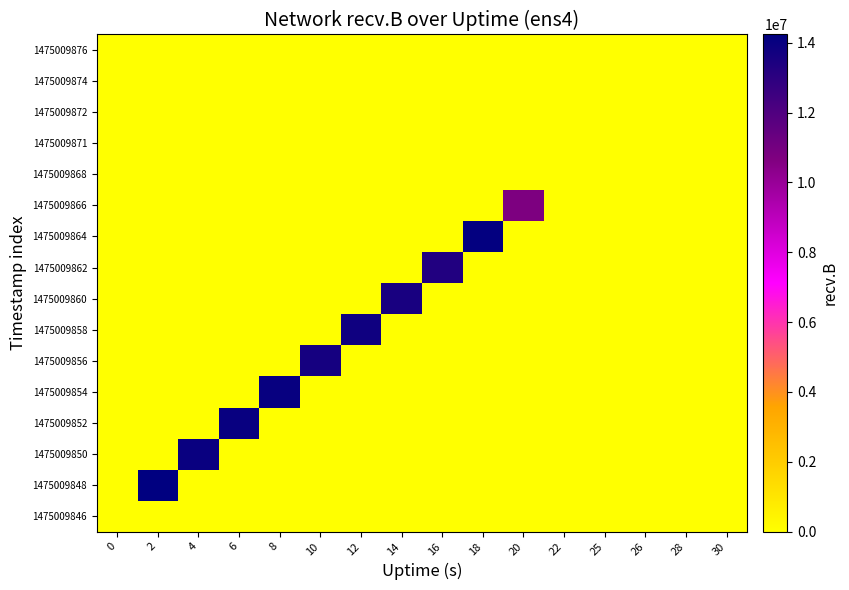

Reading right to left, what are all the values shown in this chart?

1475009846: 30=0	28=0	26=0	25=0	22=0	20=0	18=0	16=0	14=0	12=0	10=0	8=0	6=0	4=0	2=0	0=0
1475009848: 30=0	28=0	26=0	25=0	22=0	20=0	18=0	16=0	14=0	12=0	10=0	8=0	6=0	4=0	2=14239849	0=0
1475009850: 30=0	28=0	26=0	25=0	22=0	20=0	18=0	16=0	14=0	12=0	10=0	8=0	6=0	4=13985190	2=0	0=0
1475009852: 30=0	28=0	26=0	25=0	22=0	20=0	18=0	16=0	14=0	12=0	10=0	8=0	6=13995192	4=0	2=0	0=0
1475009854: 30=0	28=0	26=0	25=0	22=0	20=0	18=0	16=0	14=0	12=0	10=0	8=14039845	6=0	4=0	2=0	0=0
1475009856: 30=0	28=0	26=0	25=0	22=0	20=0	18=0	16=0	14=0	12=0	10=13655244	8=0	6=0	4=0	2=0	0=0
1475009858: 30=0	28=0	26=0	25=0	22=0	20=0	18=0	16=0	14=0	12=13820477	10=0	8=0	6=0	4=0	2=0	0=0
1475009860: 30=0	28=0	26=0	25=0	22=0	20=0	18=0	16=0	14=13544983	12=0	10=0	8=0	6=0	4=0	2=0	0=0
1475009862: 30=0	28=0	26=0	25=0	22=0	20=0	18=0	16=13308850	14=0	12=0	10=0	8=0	6=0	4=0	2=0	0=0
1475009864: 30=0	28=0	26=0	25=0	22=0	20=0	18=14144796	16=0	14=0	12=0	10=0	8=0	6=0	4=0	2=0	0=0
1475009866: 30=0	28=0	26=0	25=0	22=0	20=10758792	18=0	16=0	14=0	12=0	10=0	8=0	6=0	4=0	2=0	0=0
1475009868: 30=0	28=0	26=0	25=0	22=0	20=0	18=0	16=0	14=0	12=0	10=0	8=0	6=0	4=0	2=0	0=0
1475009871: 30=0	28=0	26=0	25=0	22=0	20=0	18=0	16=0	14=0	12=0	10=0	8=0	6=0	4=0	2=0	0=0
1475009872: 30=0	28=0	26=0	25=0	22=0	20=0	18=0	16=0	14=0	12=0	10=0	8=0	6=0	4=0	2=0	0=0
1475009874: 30=0	28=0	26=0	25=0	22=0	20=0	18=0	16=0	14=0	12=0	10=0	8=0	6=0	4=0	2=0	0=0
1475009876: 30=0	28=0	26=0	25=0	22=0	20=0	18=0	16=0	14=0	12=0	10=0	8=0	6=0	4=0	2=0	0=0